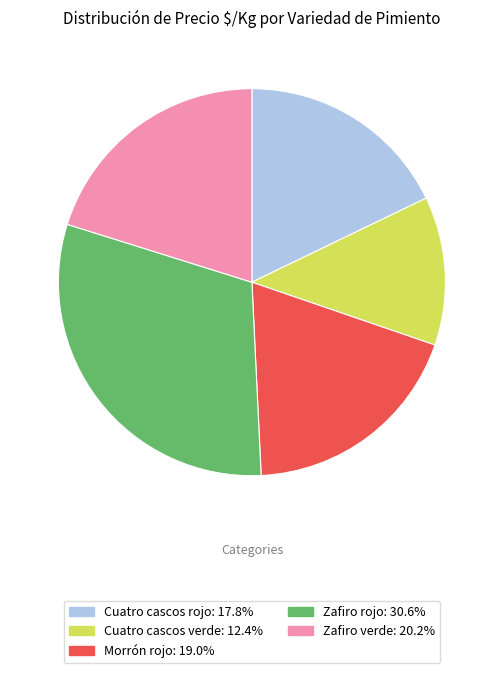

Is there a majority slice in this chart?

No